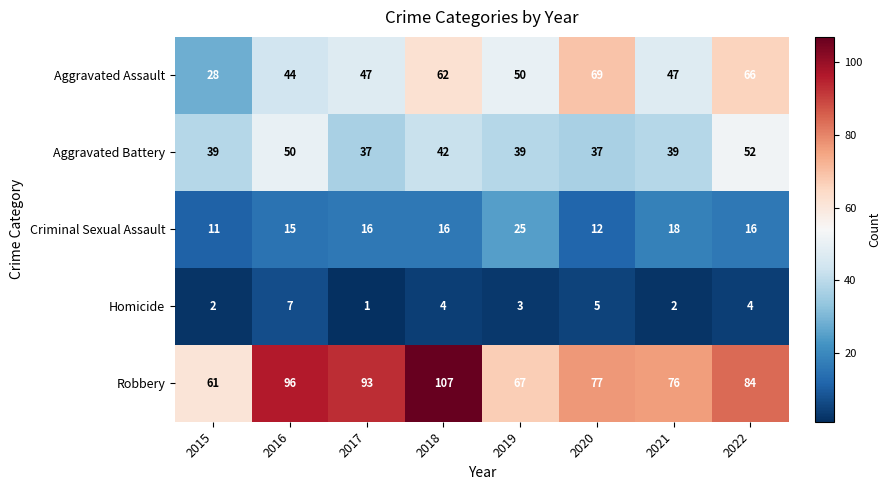

How many categories are shown in the chart?

8